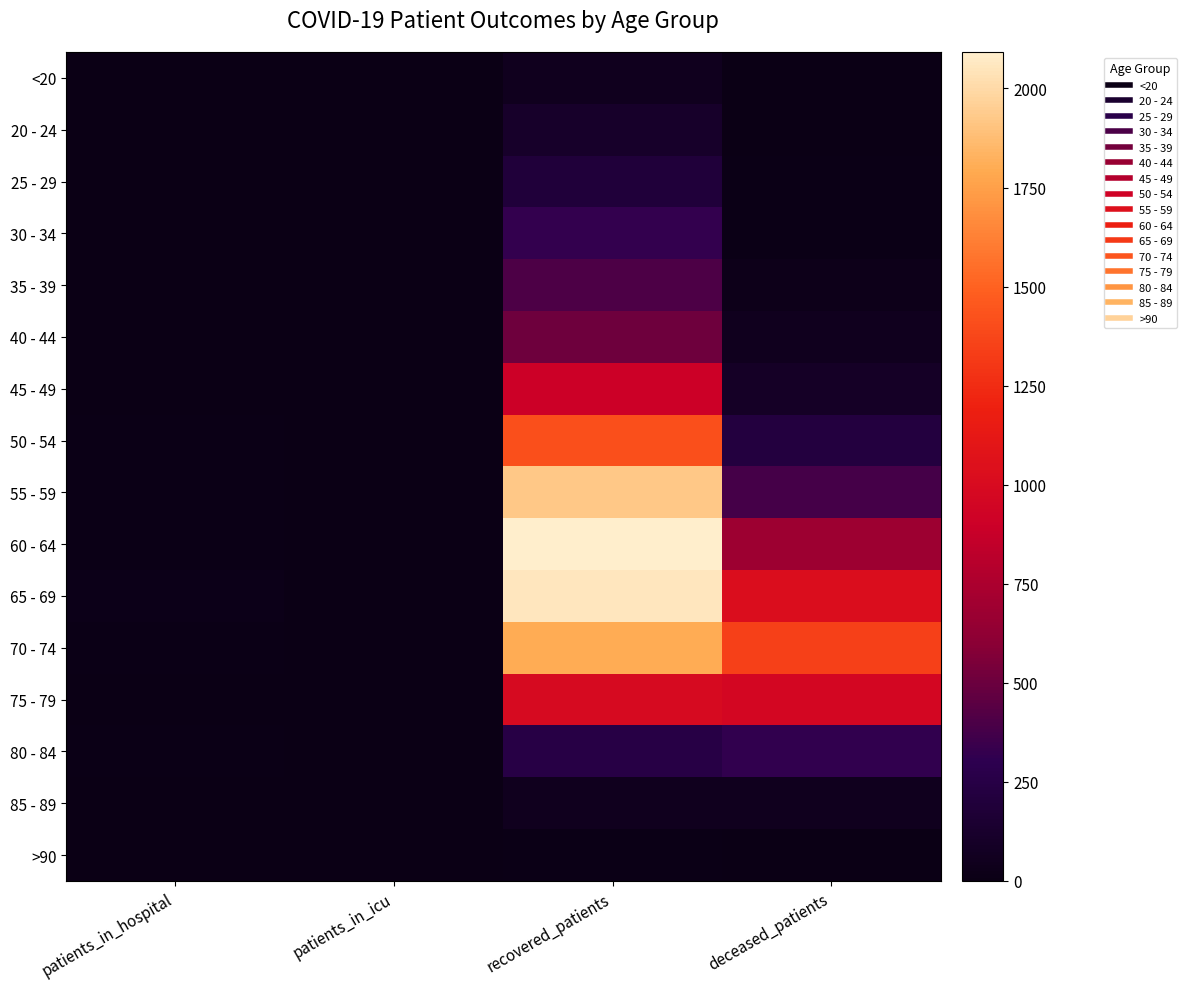

Which series has the largest total across all categories?

70 - 74